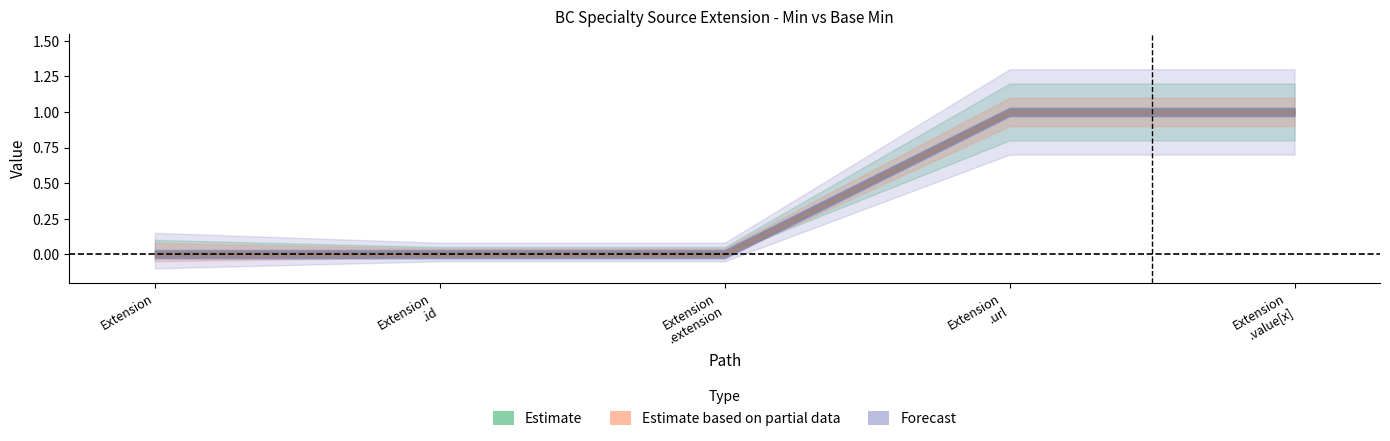

How many Min values are between 0 and 1?

5